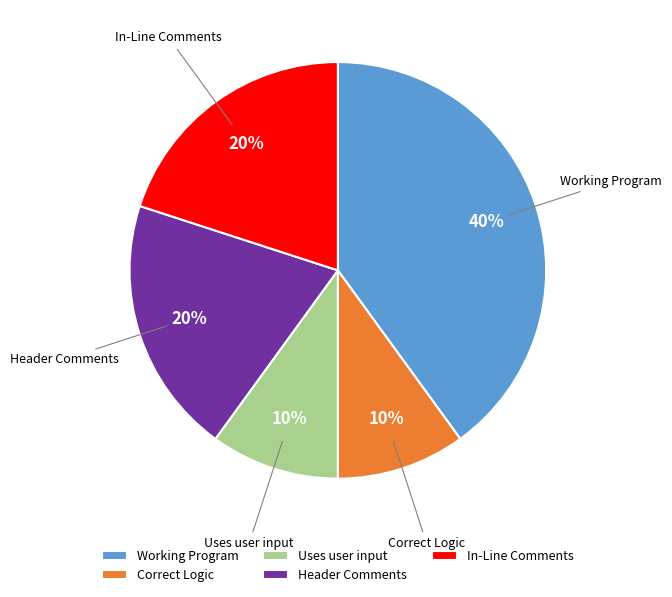

What percentage is the Working Program slice, to the nearest percent?

40%